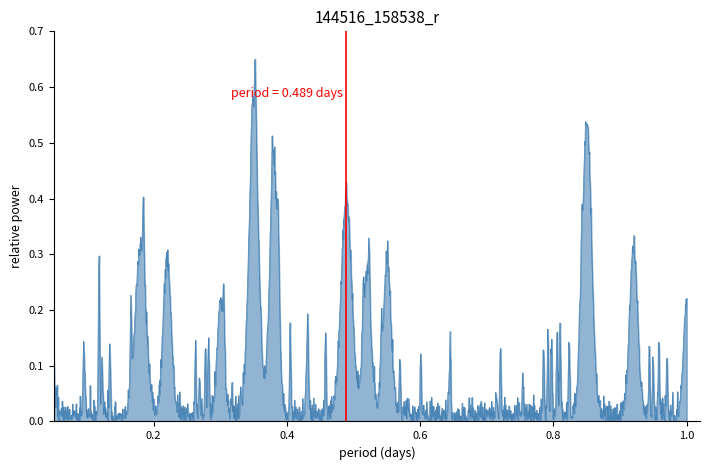

What is the sum of all values?

172.1